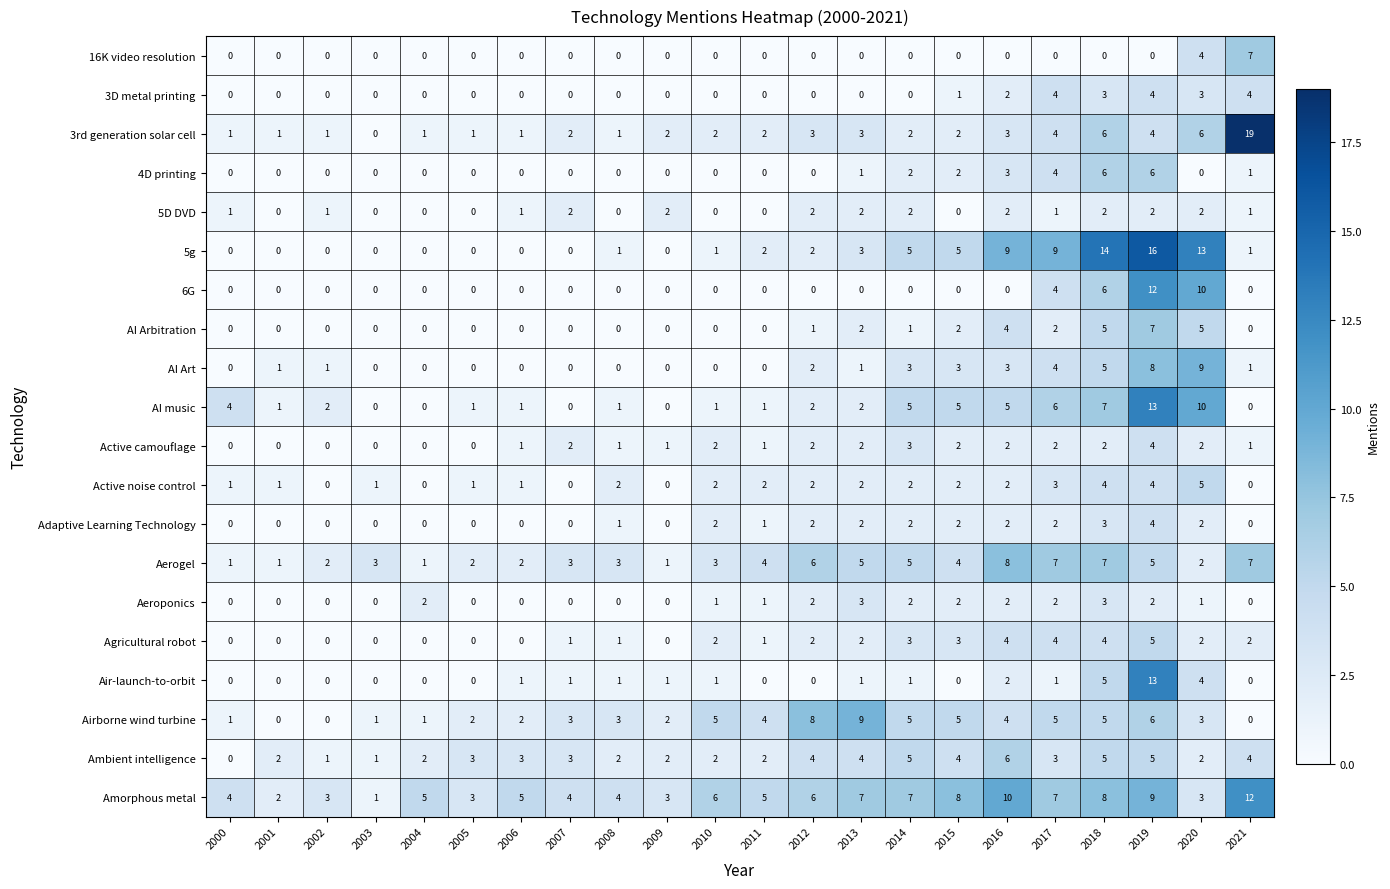

At which label is 6G closest to 6?

2018